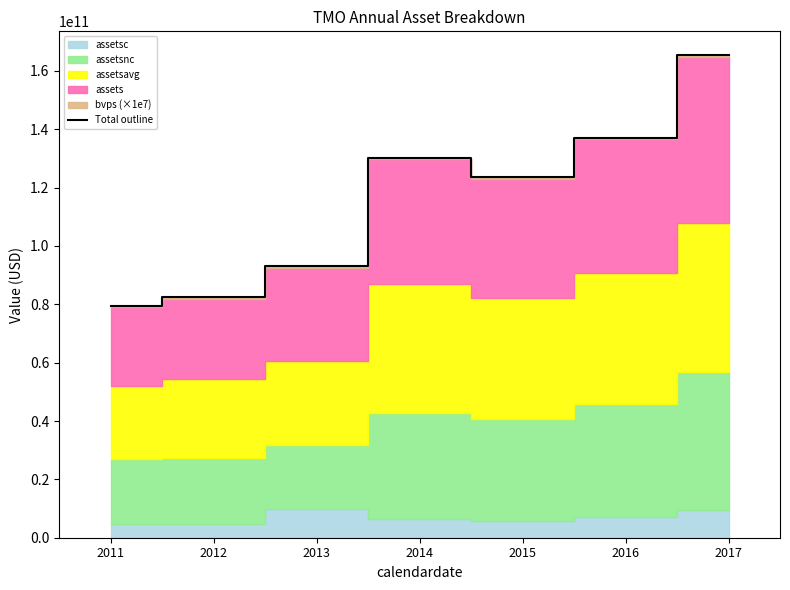

The chart shows a value of 165314310000 at 2017. True or false?

True